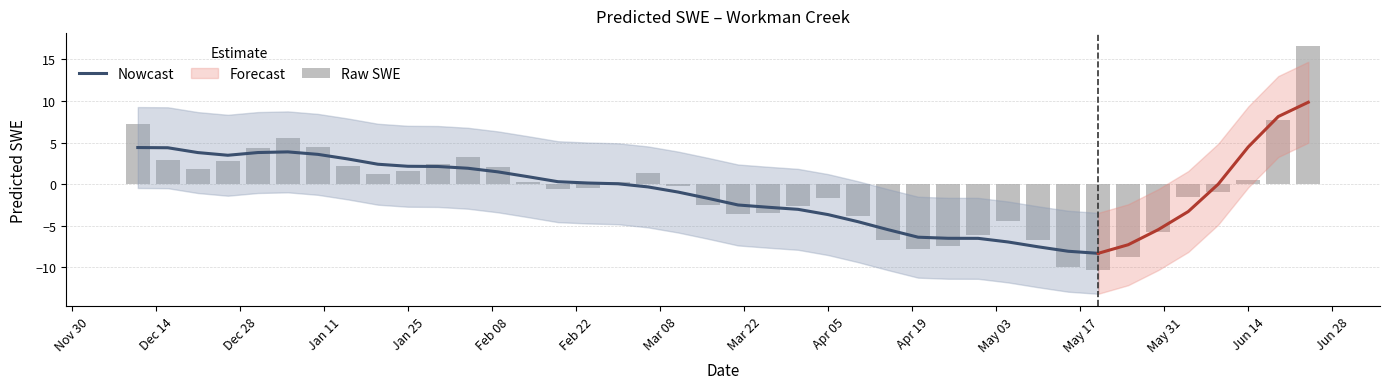

How many bars are there in total?

40